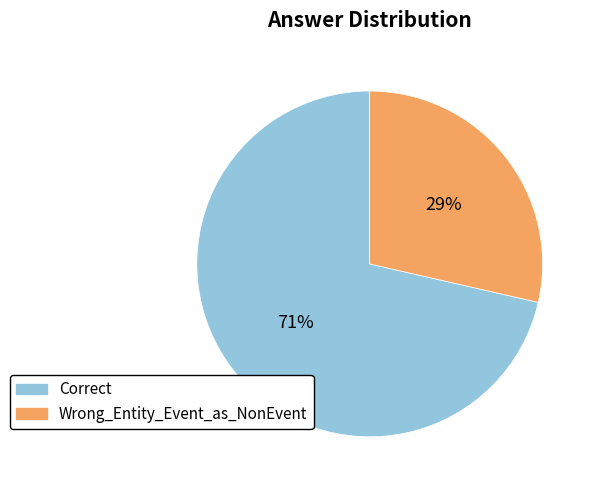

To the nearest percent, what is the combined percentage of Wrong_Entity_Event_as_NonEvent and Correct?

100%